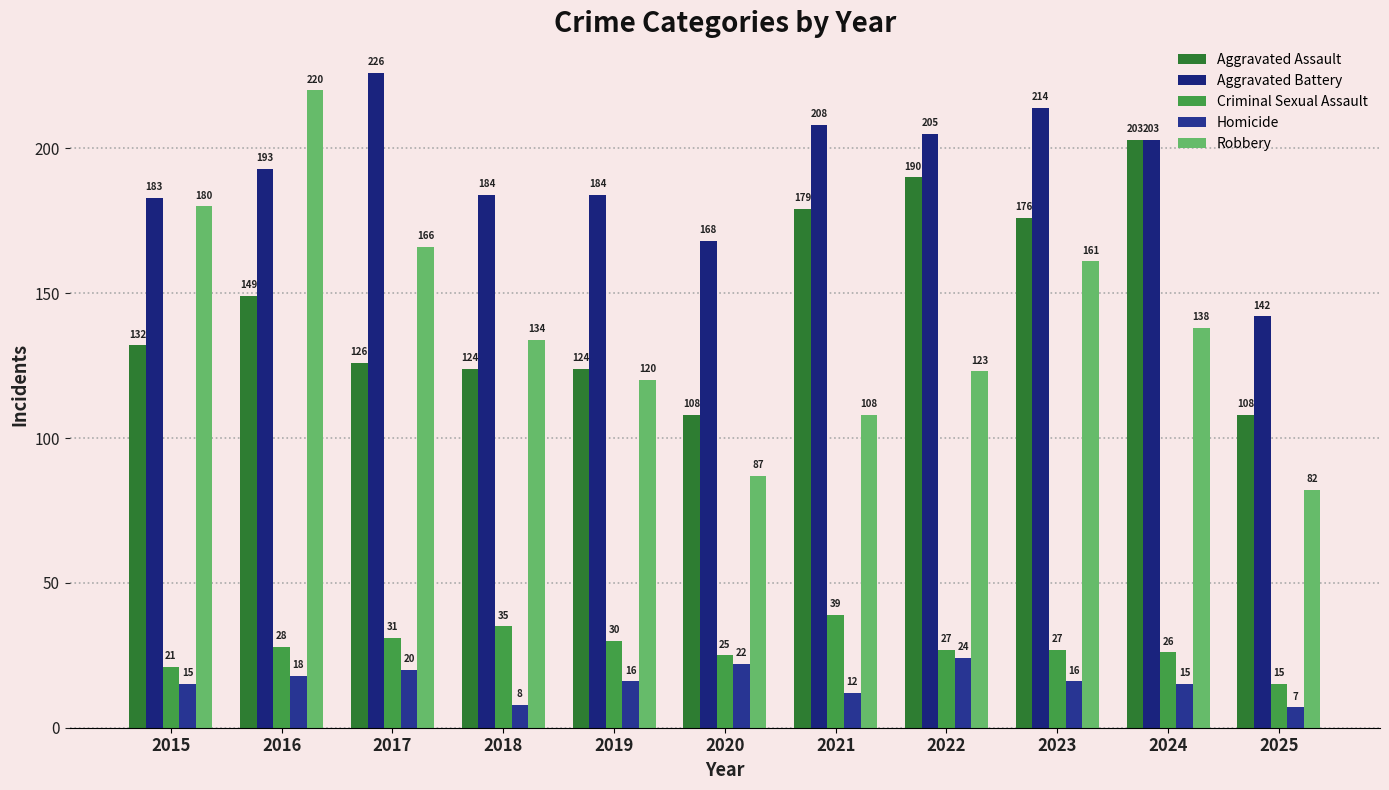

List the labels in order of Aggravated Battery value, smallest first.

2025, 2020, 2015, 2018, 2019, 2016, 2024, 2022, 2021, 2023, 2017